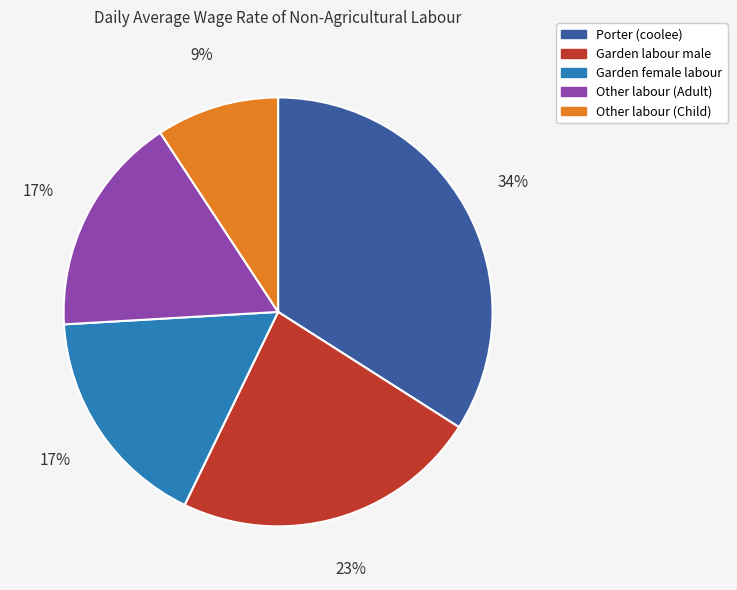

Is Other labour (Adult) the majority of the pie?

No